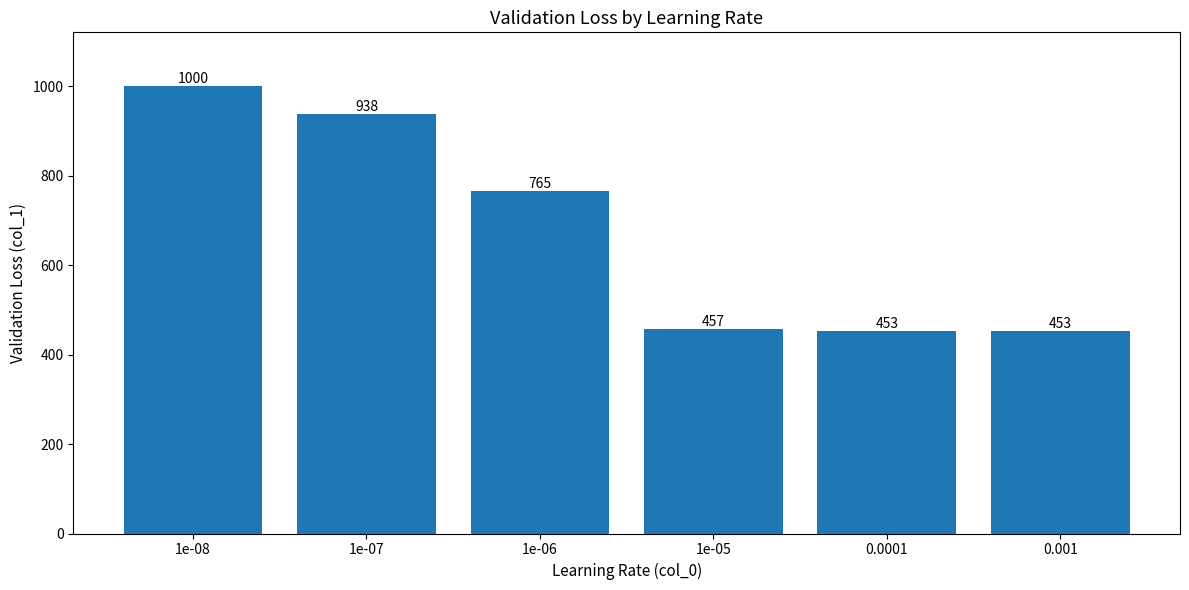

What is the average value?

678